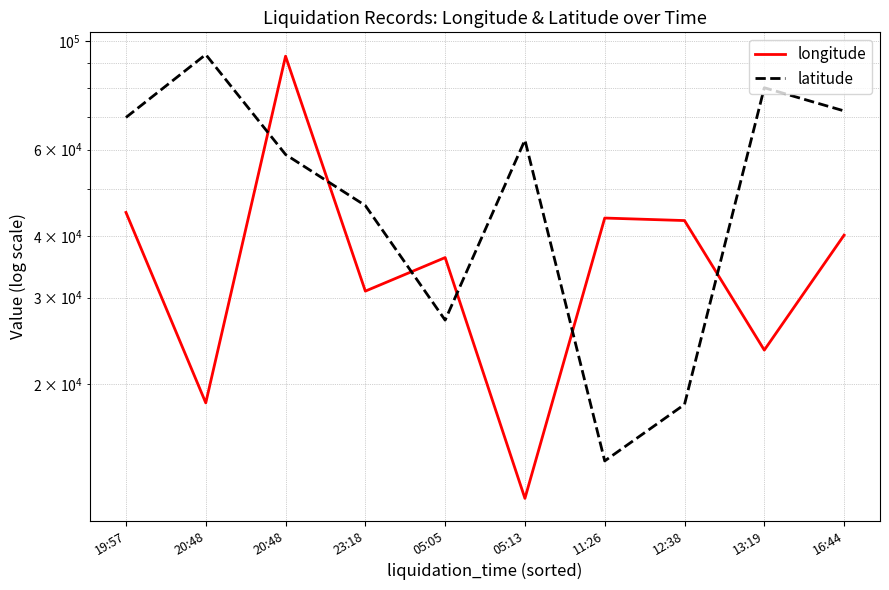

In latitude, how many points are higher than both neighbors (excluding endpoints)?

3